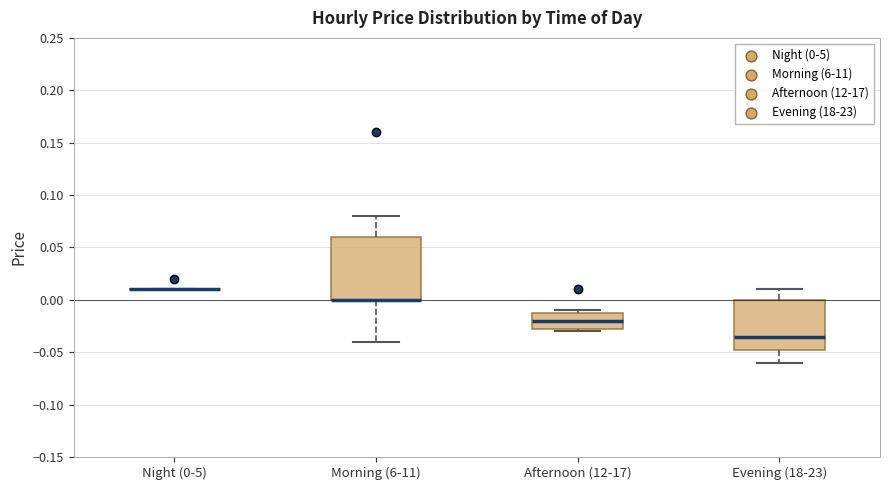

Comparing the boxes themselves (not the whiskers), which one is the tallest?

Morning (6-11)